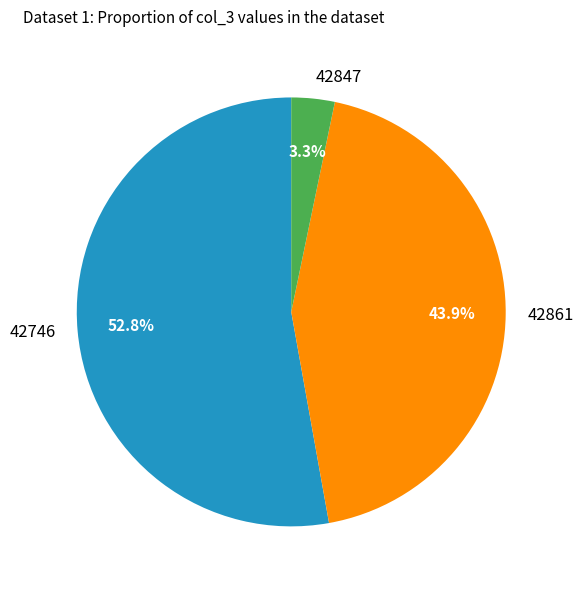

Is there a majority slice in this chart?

Yes